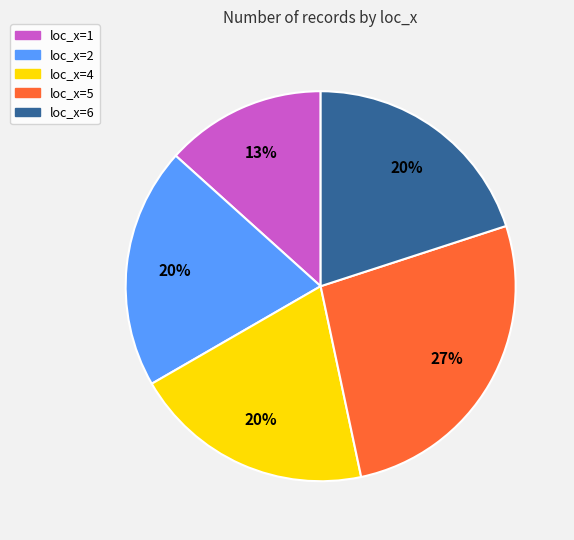

Between loc_x=5 and loc_x=1, which is larger?

loc_x=5